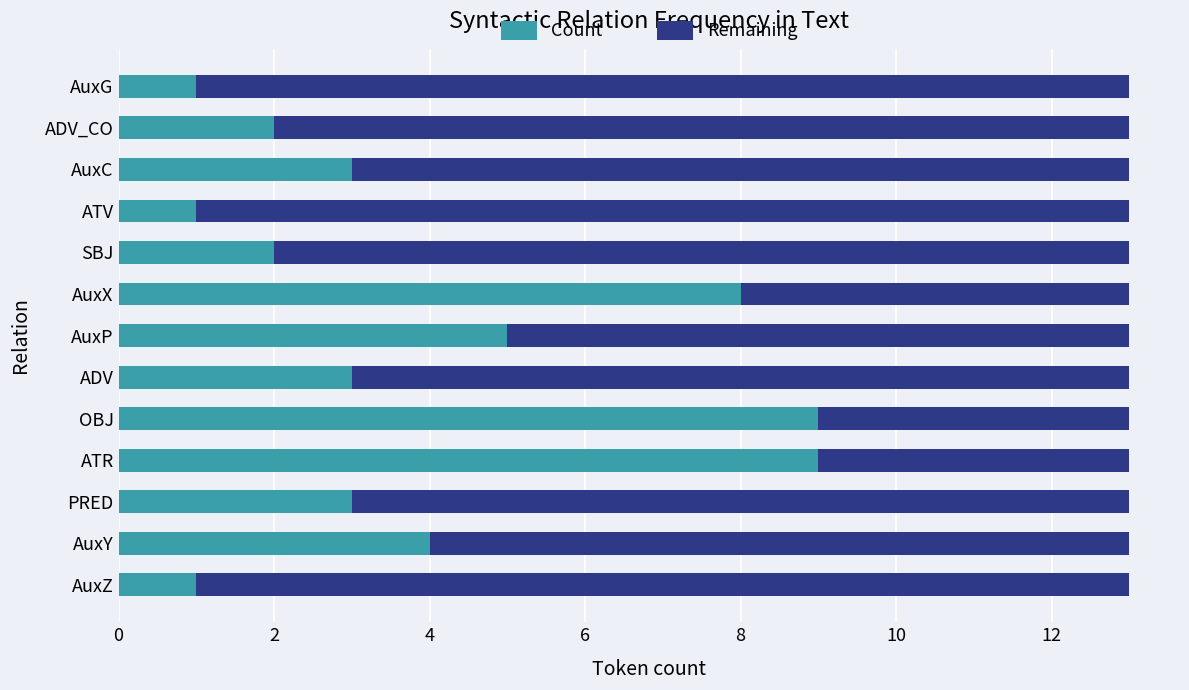

How many categories are shown in the chart?

13